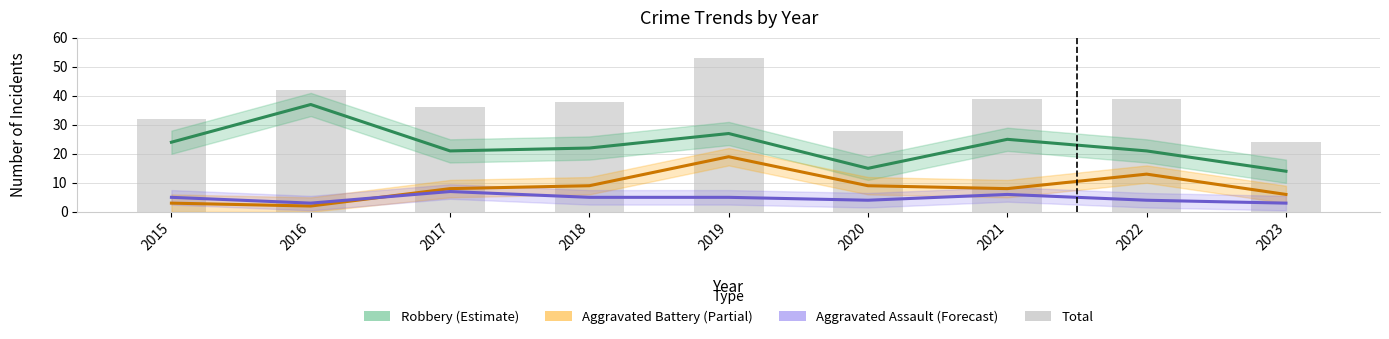

At 2020, list the series in order from largest to smallest.

Total, Robbery, Aggravated Battery, Aggravated Assault